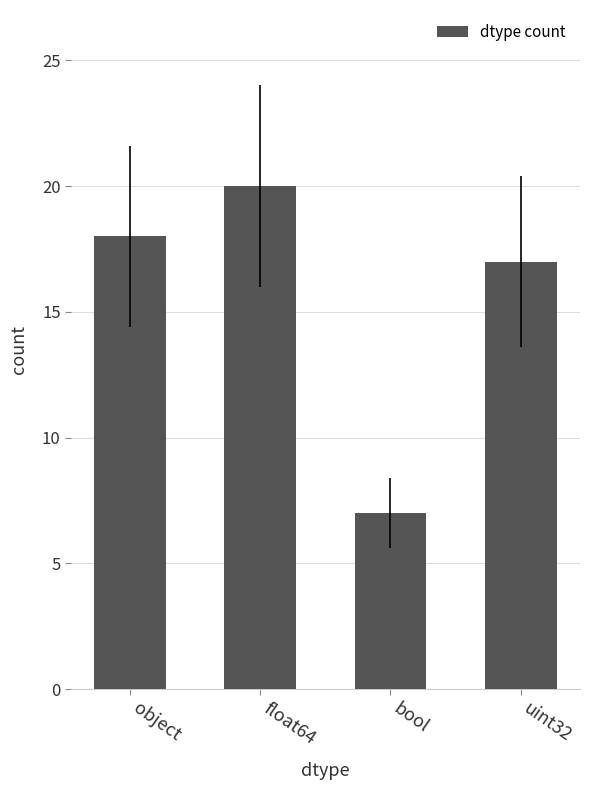

What is the label of the 2nd bar from the left?

float64